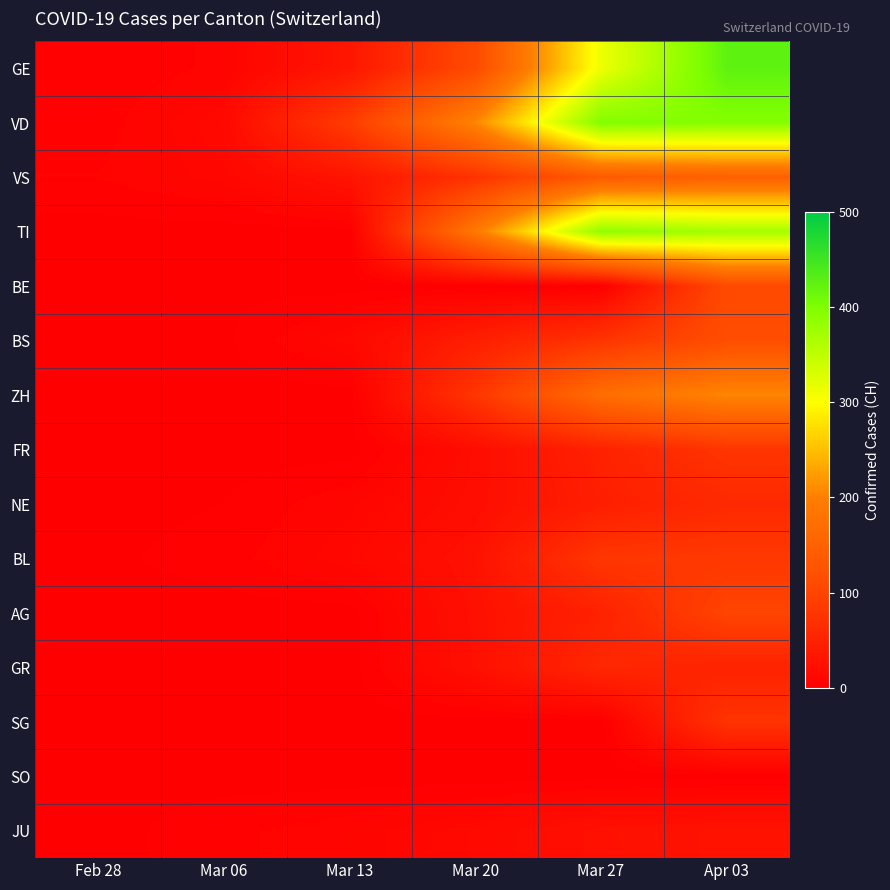

Rank the series by their maximum value, from highest to lowest.

GE, VD, TI, ZH, VS, BS, BE, AG, BL, FR, SG, NE, GR, JU, SO